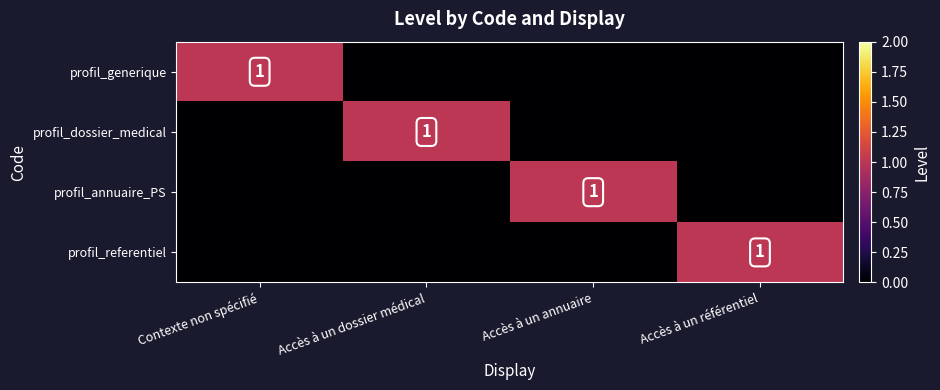

The profil_annuaire_PS series shows 1 at Accès à un annuaire. True or false?

True